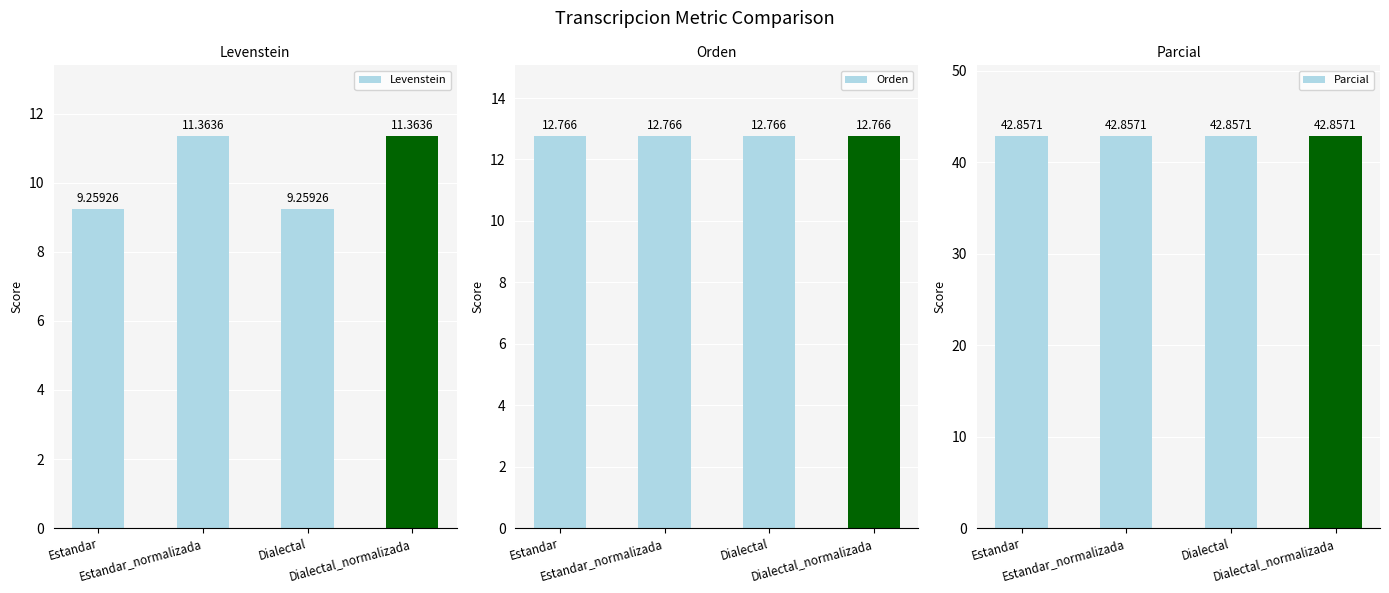

What is the maximum value for Orden?

12.8